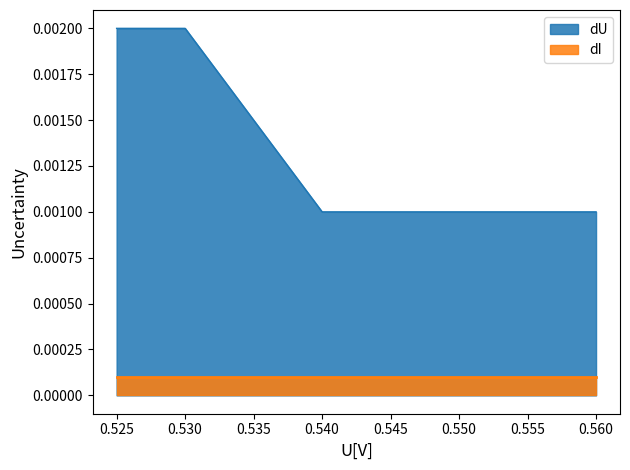

List the series in order of their peak value, lowest first.

dI, dU